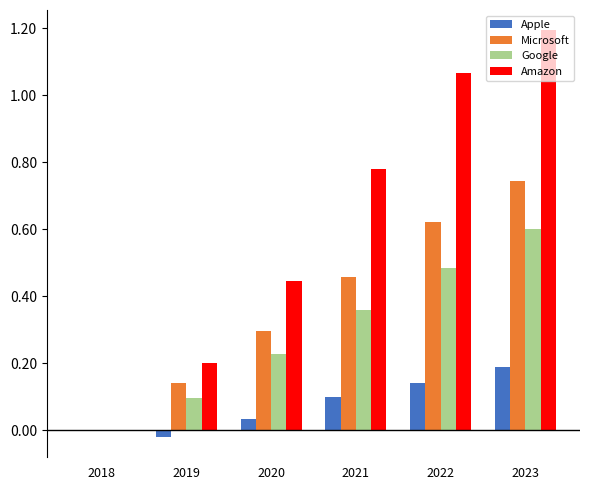

What is the sum of the Microsoft values at 2023 and 2022?

1.4